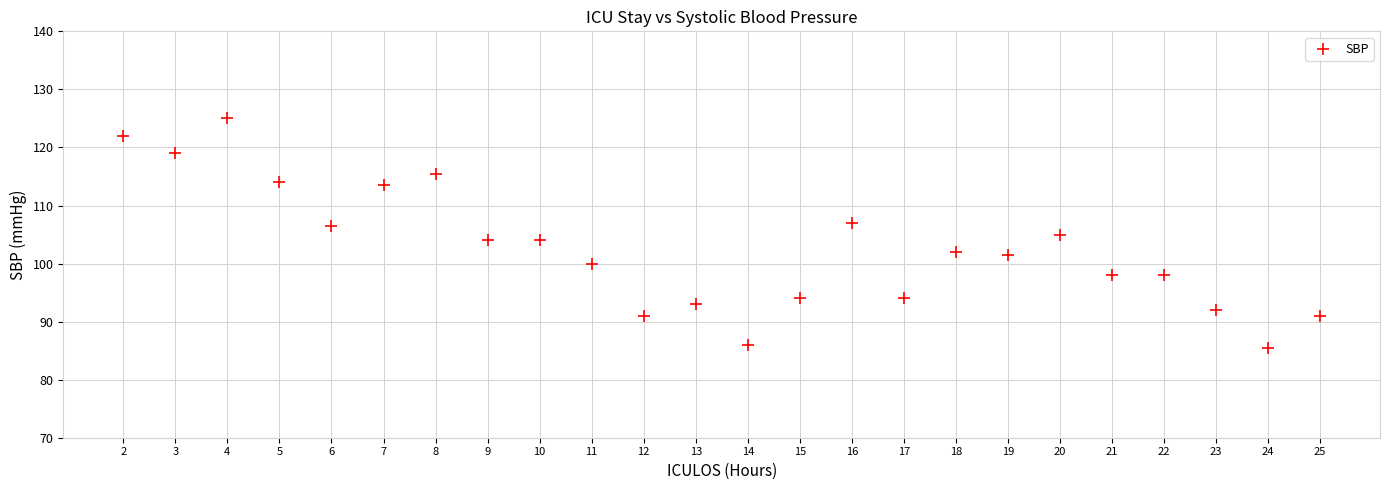

What is the range of Y values (max minus min)?

39.5